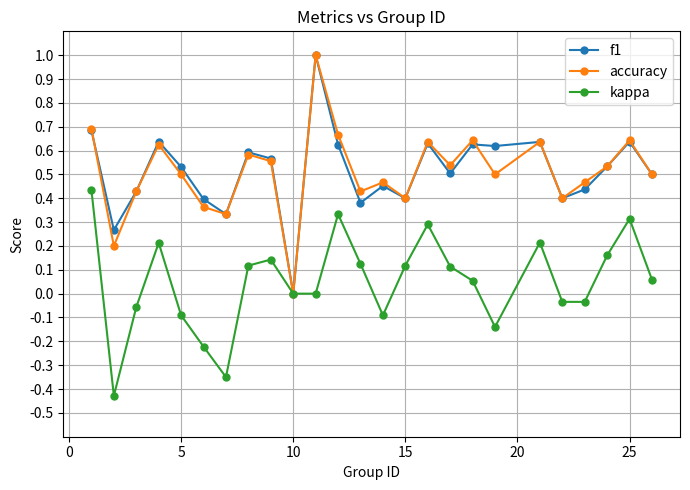

What is the maximum value shown in the chart?

1.0